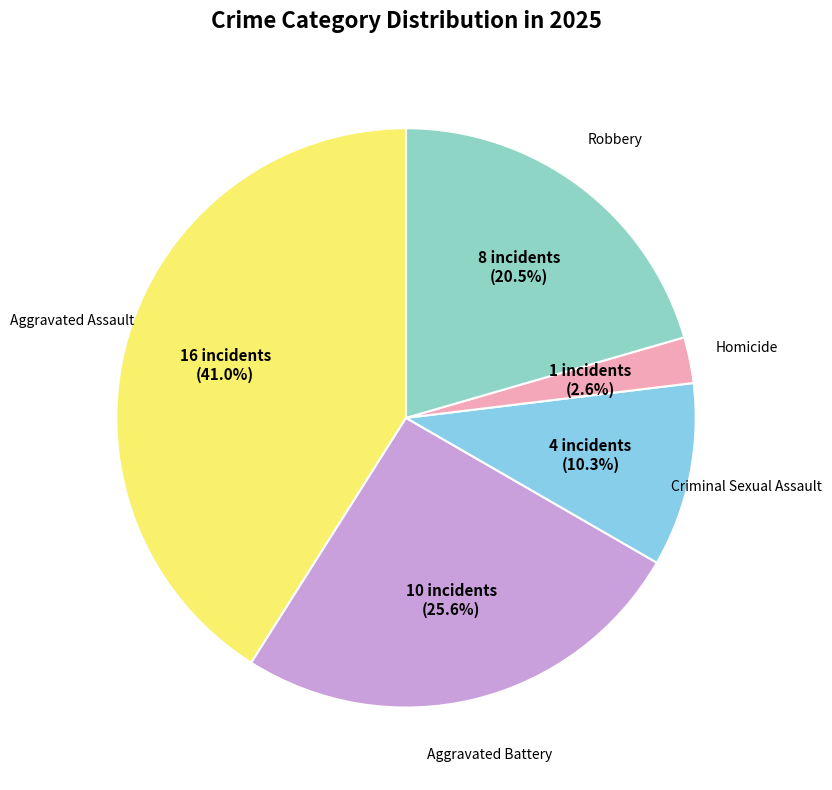

Rank the categories by value from highest to lowest.

Aggravated Assault, Aggravated Battery, Robbery, Criminal Sexual Assault, Homicide